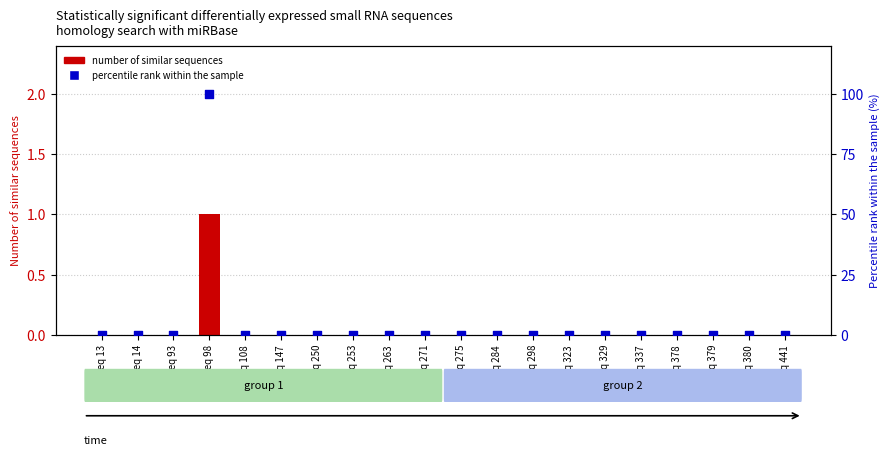

Which series reaches the minimum Y coordinate?

number of similar sequences